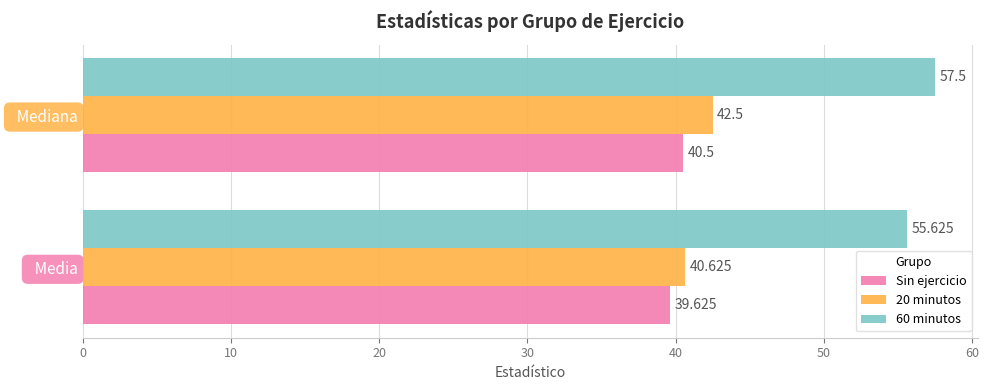

Is the value of 20 minutos at   Mediana greater than the value of 60 minutos at   Media?

No